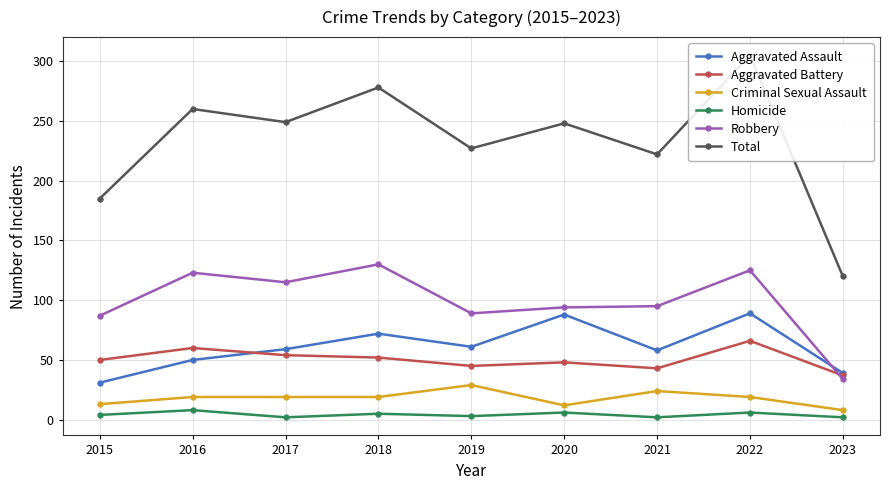

What is the value of the Aggravated Assault point at the 1st from the left?

31